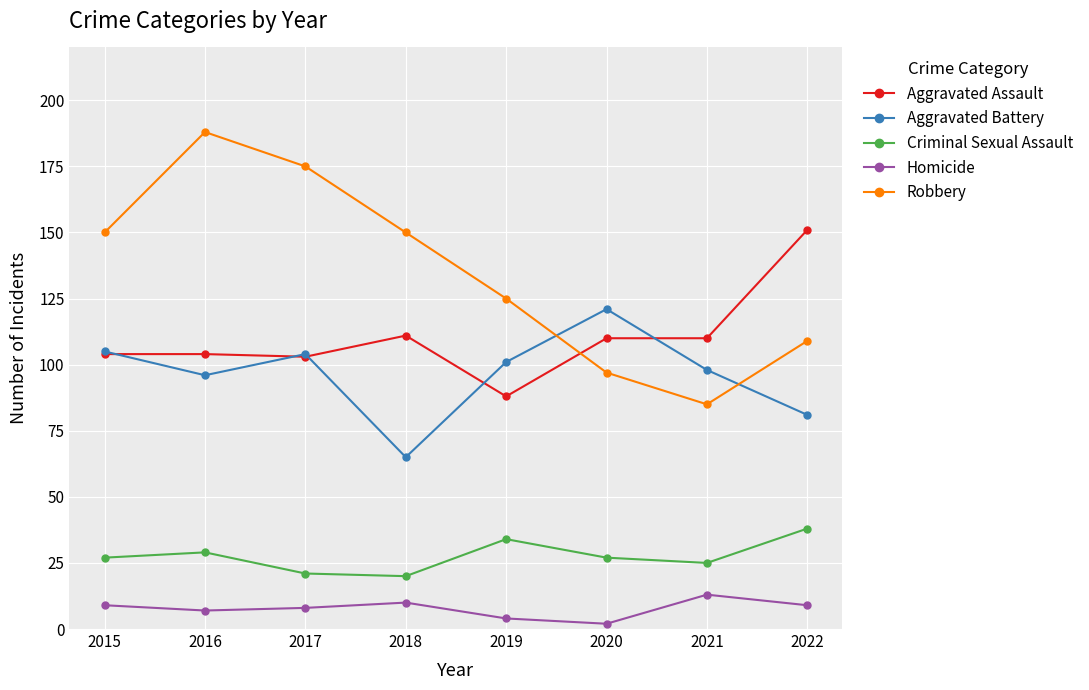

Which series has the widest spread of values?

Robbery